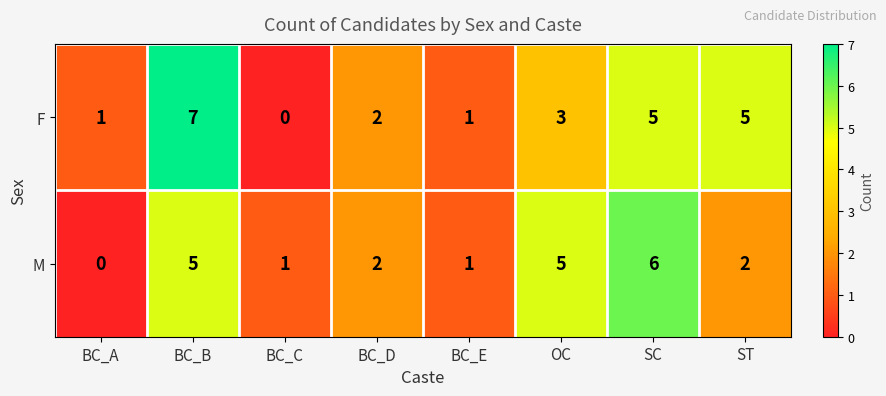

List the series in order of their overall mean, highest first.

F, M